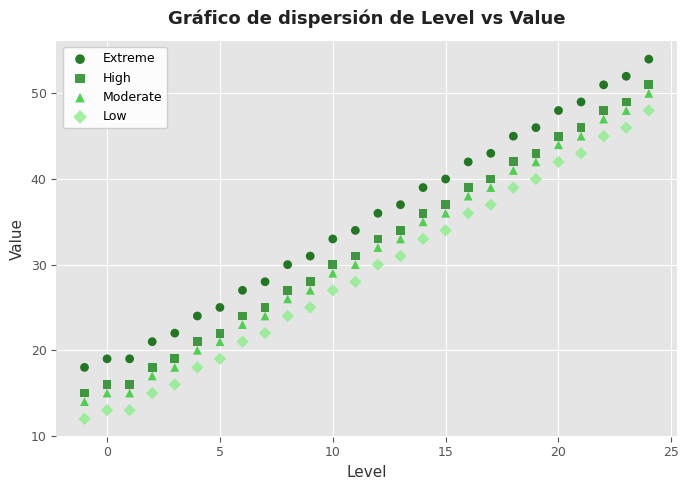

Which series contains the lowest Y value?

Low